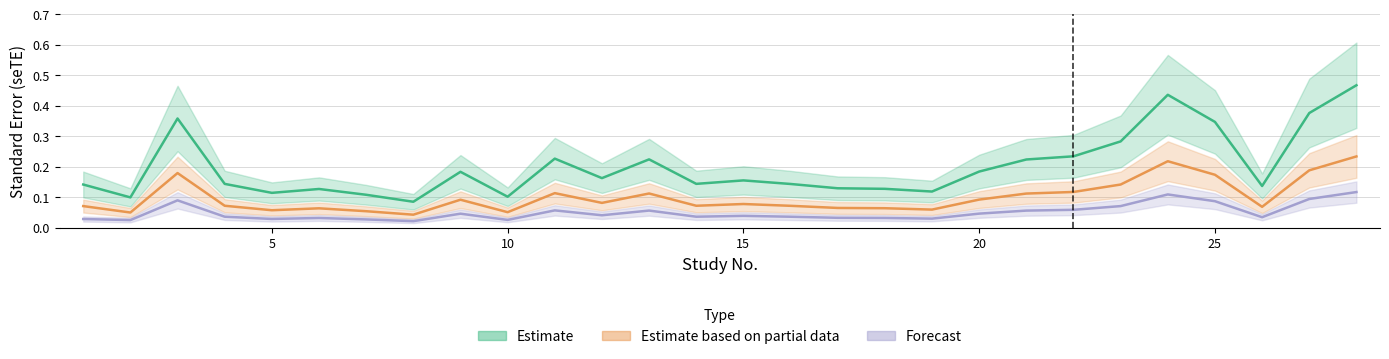

True or false: Forecast and Estimate based on partial data cross at least once.

False